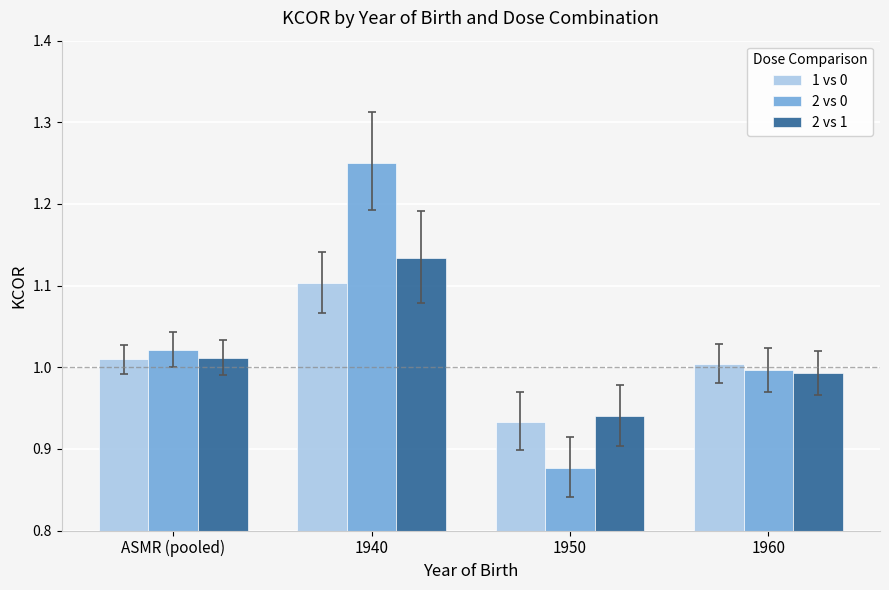

True or false: 1 vs 0 has a value of 1.4 at 1960.

False